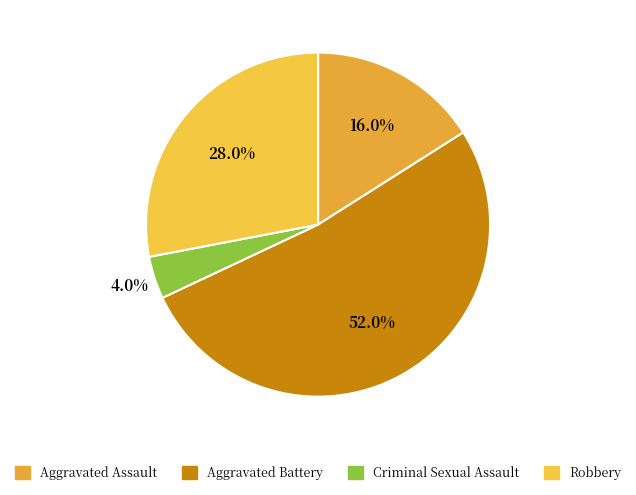

How many segments does this pie chart have?

4